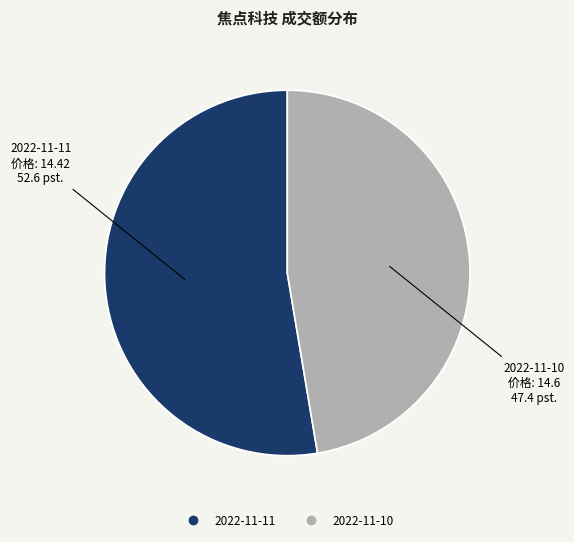

Count the number of slices in the pie.

2